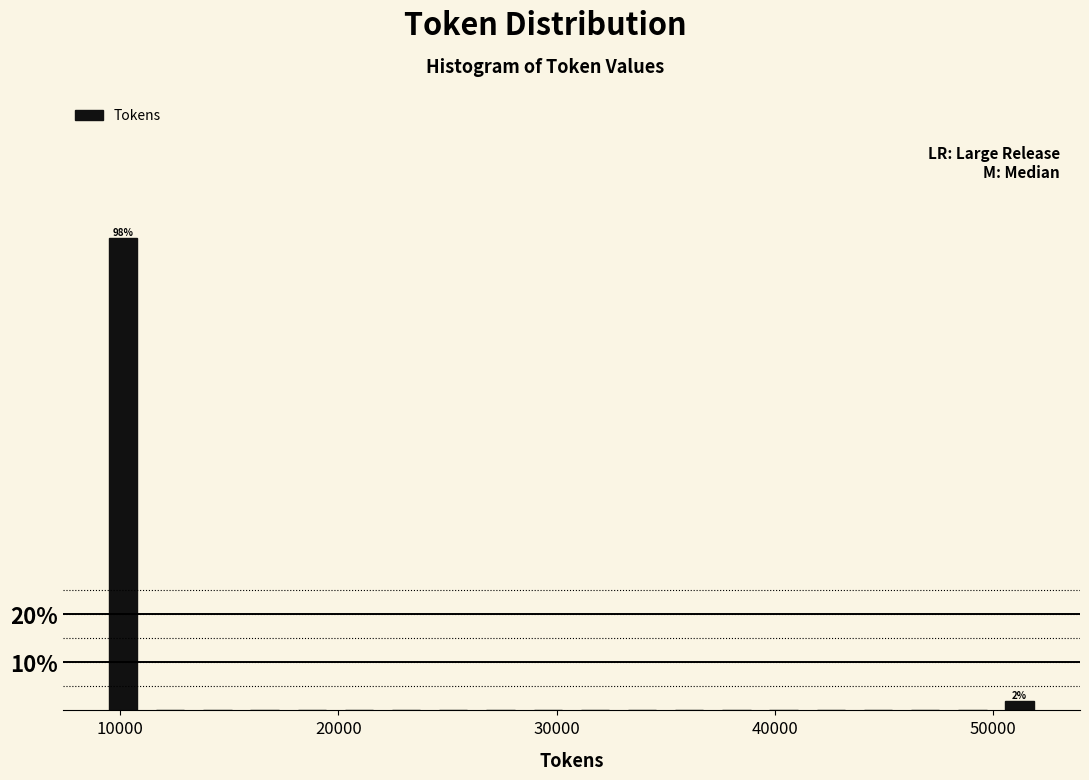

Read against the x-axis, roughly where is the centre of the tallest bar?

10000